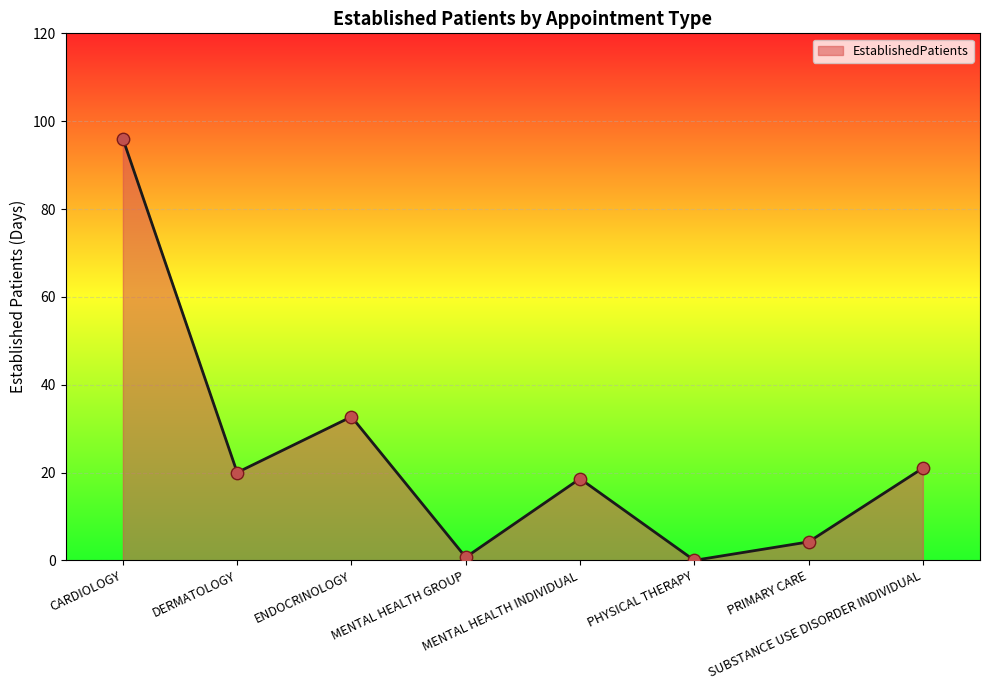

Which has a higher value, SUBSTANCE USE DISORDER INDIVIDUAL or PRIMARY CARE?

SUBSTANCE USE DISORDER INDIVIDUAL